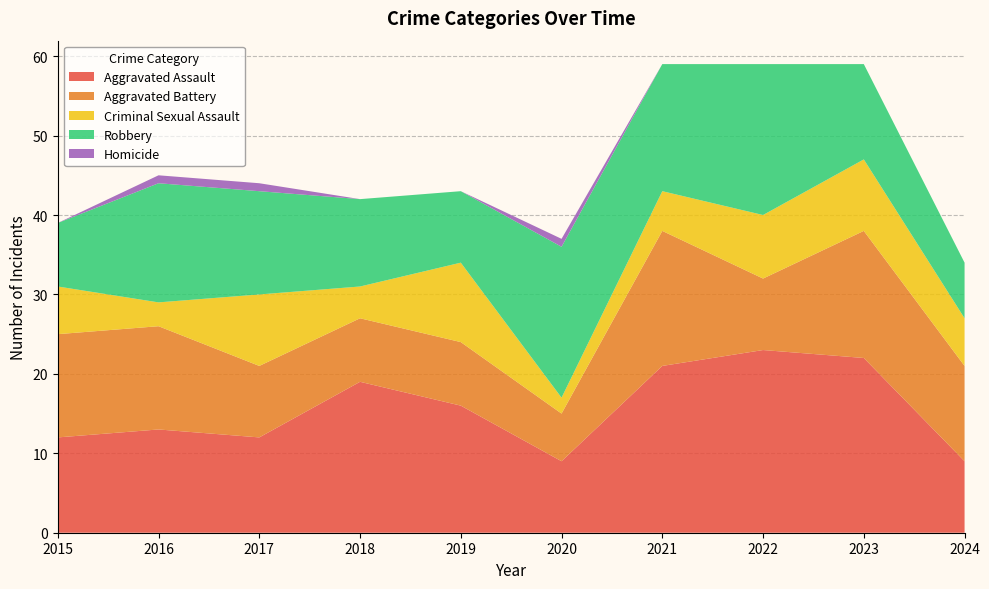

Reading left to right, list all the values displayed in this chart.

Aggravated Assault: 12	13	12	19	16	9	21	23	22	9
Aggravated Battery: 13	13	9	8	8	6	17	9	16	12
Criminal Sexual Assault: 6	3	9	4	10	2	5	8	9	6
Robbery: 8	15	13	11	9	19	16	19	12	7
Homicide: 0	1	1	0	0	1	0	0	0	0